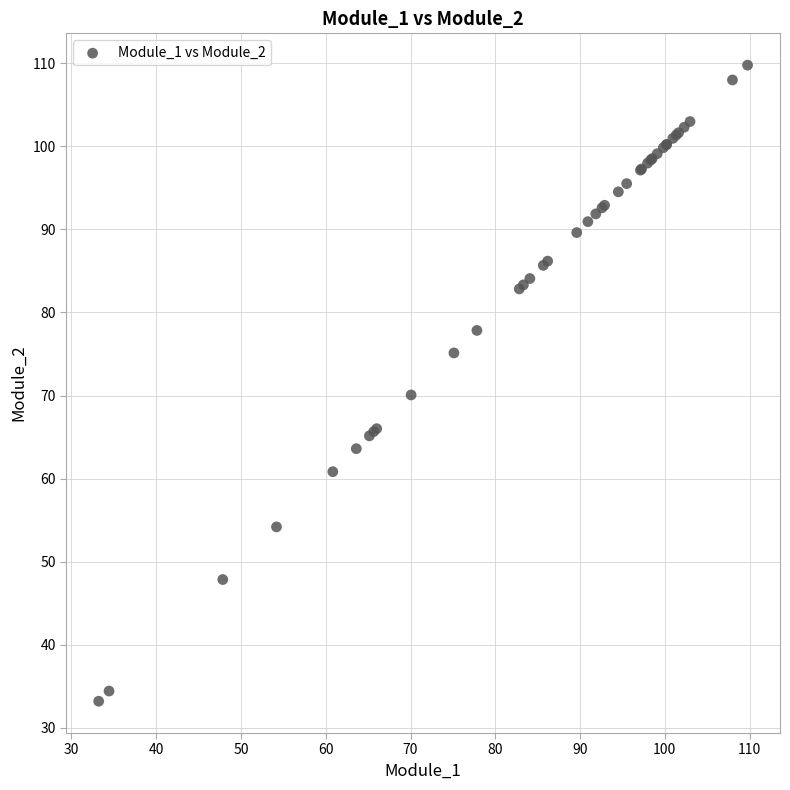

What Y value in the scatter plot is closest to 71?

70.1